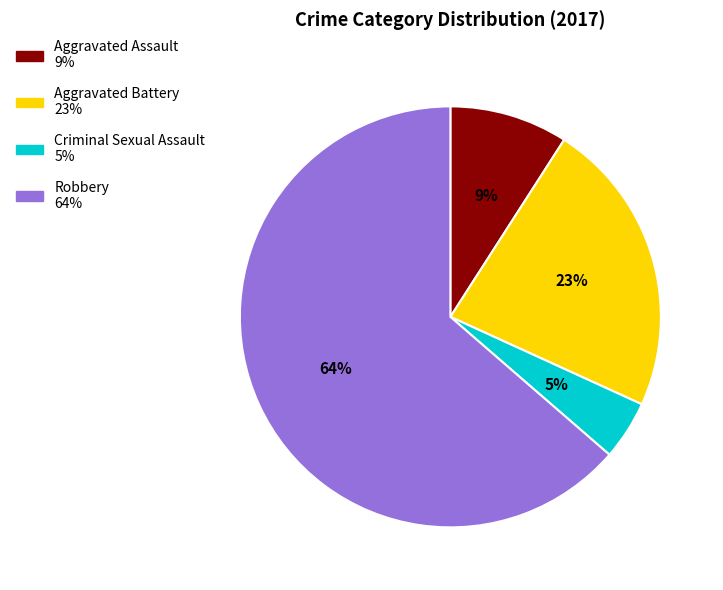

To the nearest percent, what percentage of the pie is Aggravated Battery?

23%